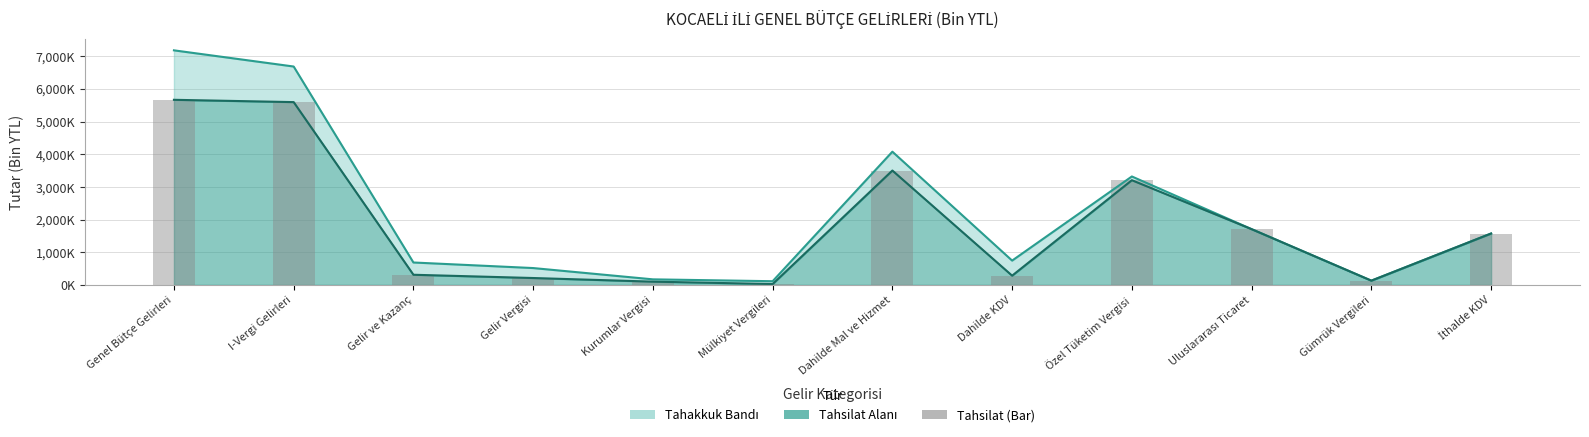

Which label corresponds to the largest value in the chart?

Genel Bütçe Gelirleri